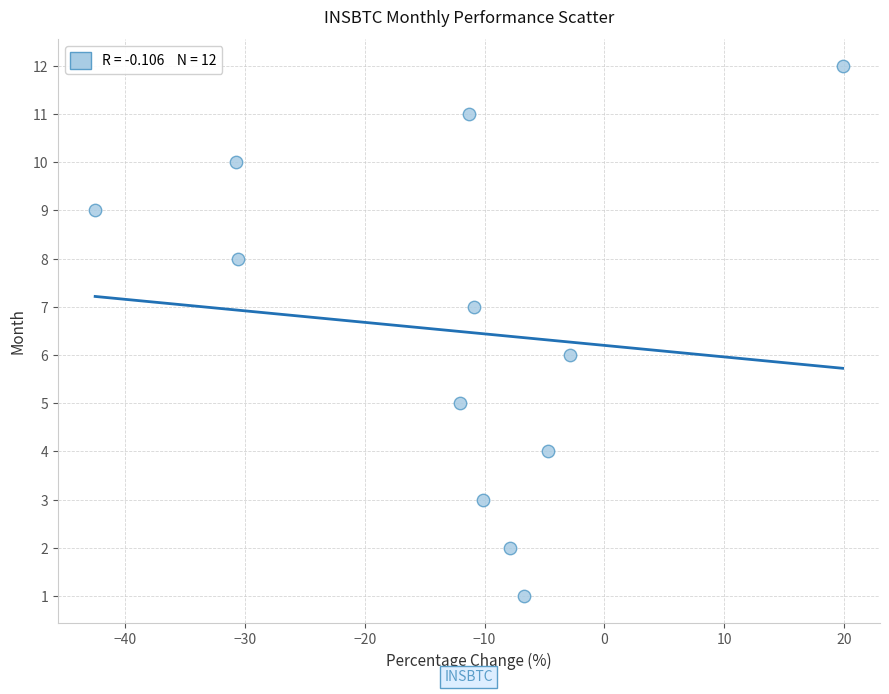

What is the range of Y values (max minus min)?

11